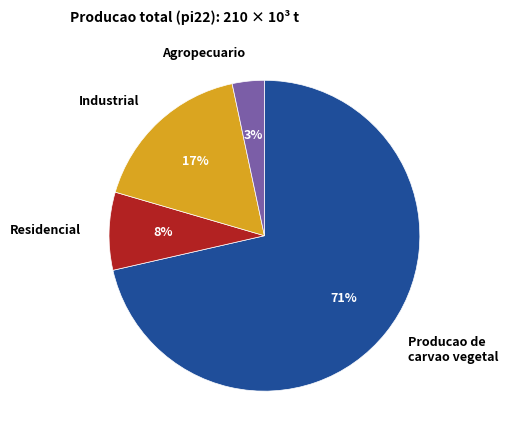

Between Producao de carvao vegetal and Industrial, which is larger?

Producao de carvao vegetal